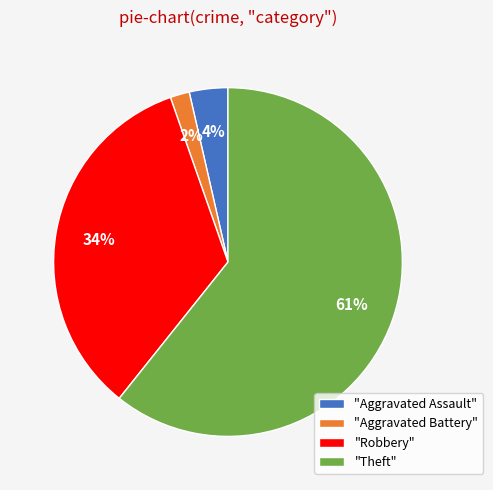

Approximately how many times larger is the value at "Aggravated Assault" compared to "Aggravated Battery"?

2.0